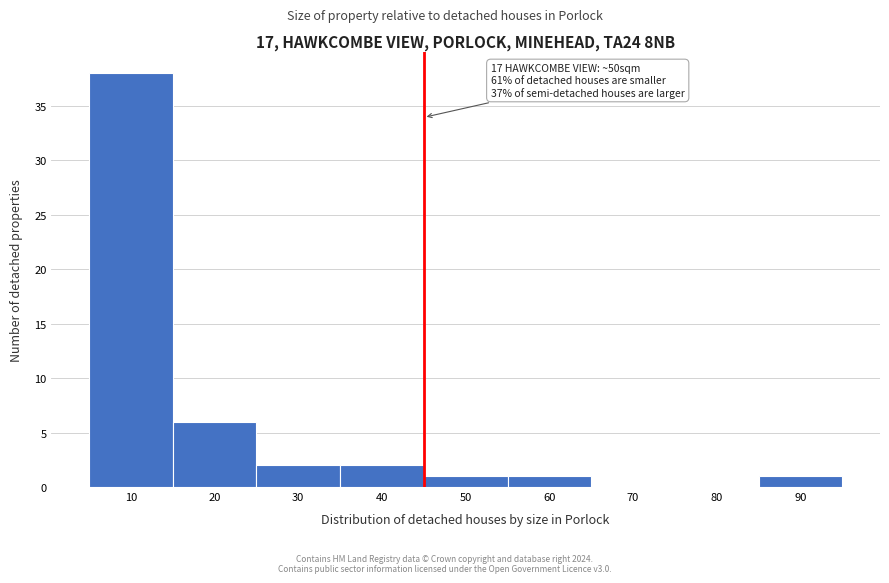

Reading right to left, transcribe all the data shown in this chart.

90=1	80=0	70=0	60=1	50=1	40=2	30=2	20=6	10=38